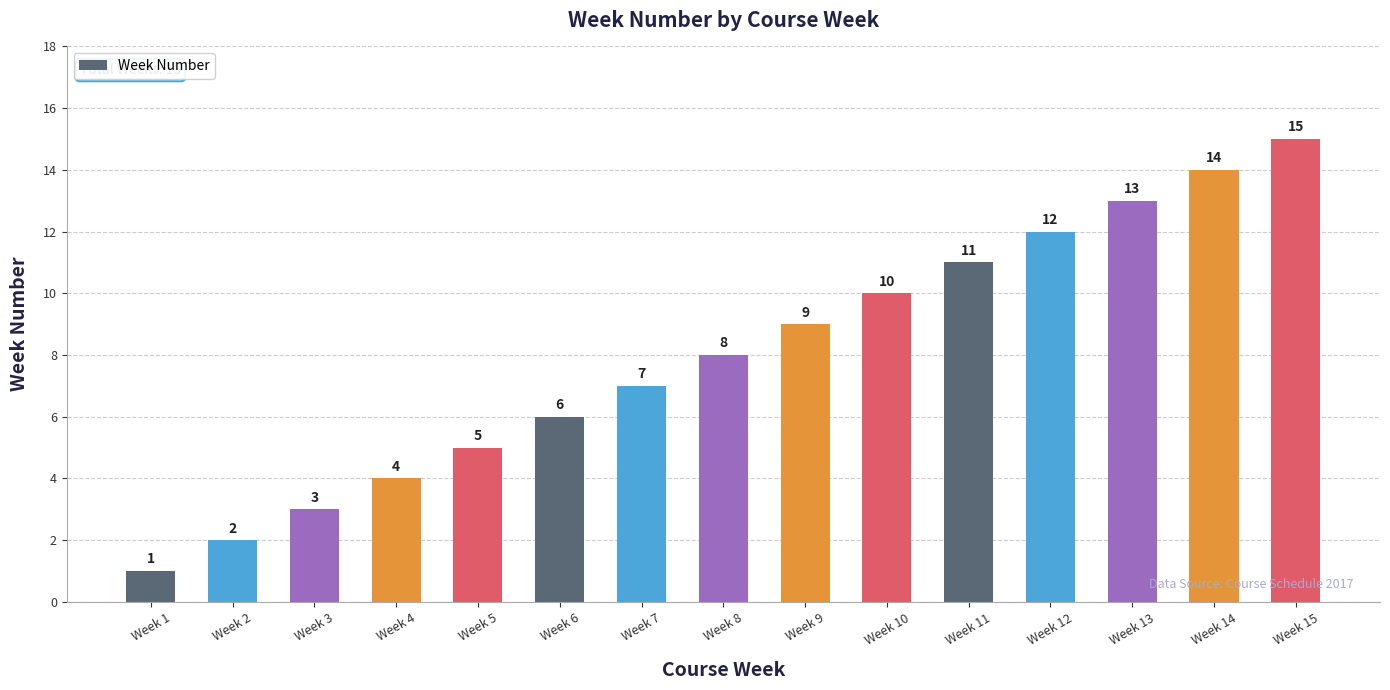

Approximately how many times larger is the value at Week 7 compared to Week 14?

0.5